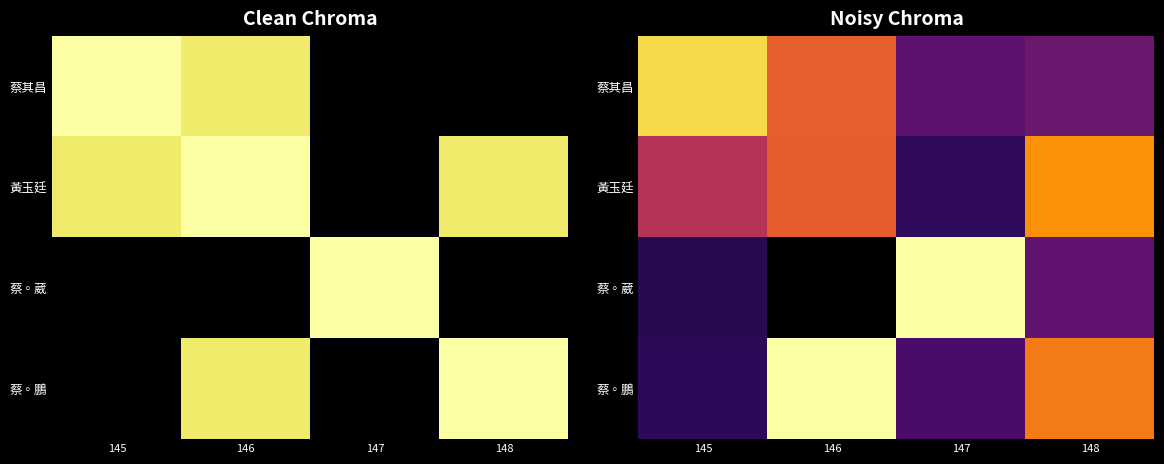

Is the value of 黃玉廷 at 146 greater than the value of 蔡◦鵬 at 147?

Yes